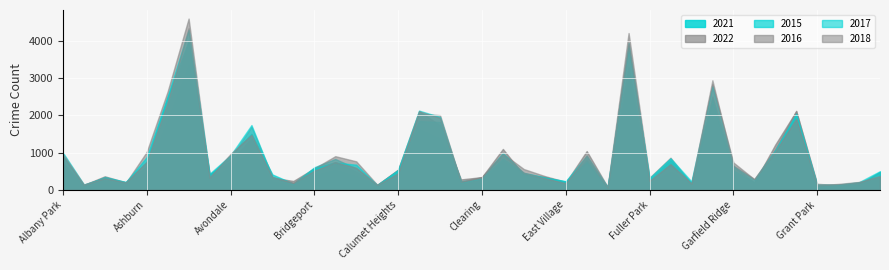

Where is 2015 nearest to the value 2031?

Grand Crossing